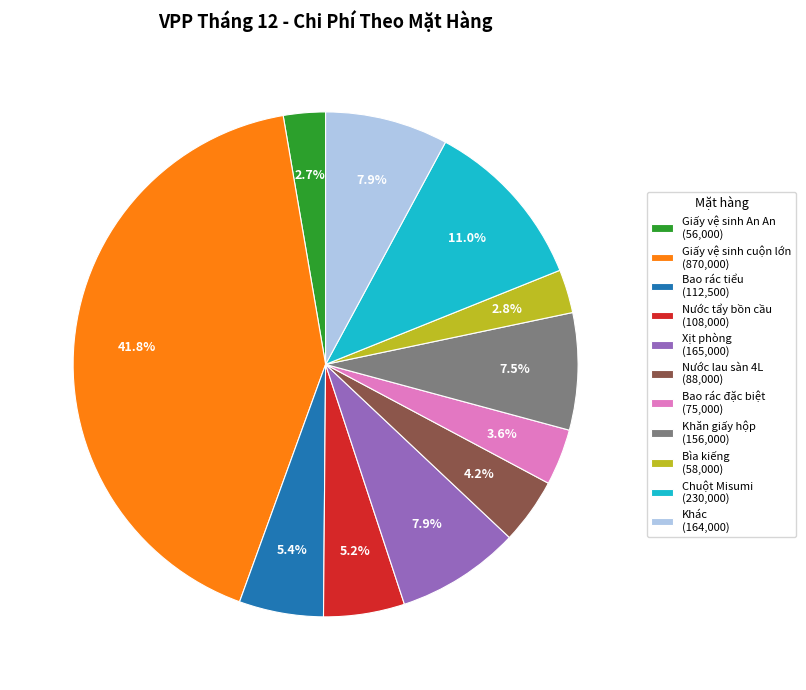

Approximately how many times larger is the value at Bìa kiếng (58,000) compared to Giấy vệ sinh An An (56,000)?

1.0